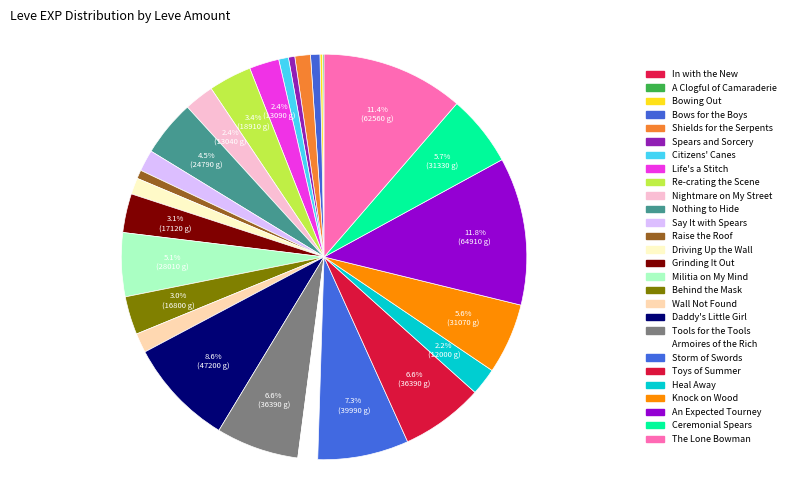

To the nearest percent, what is the average slice percentage?

4%